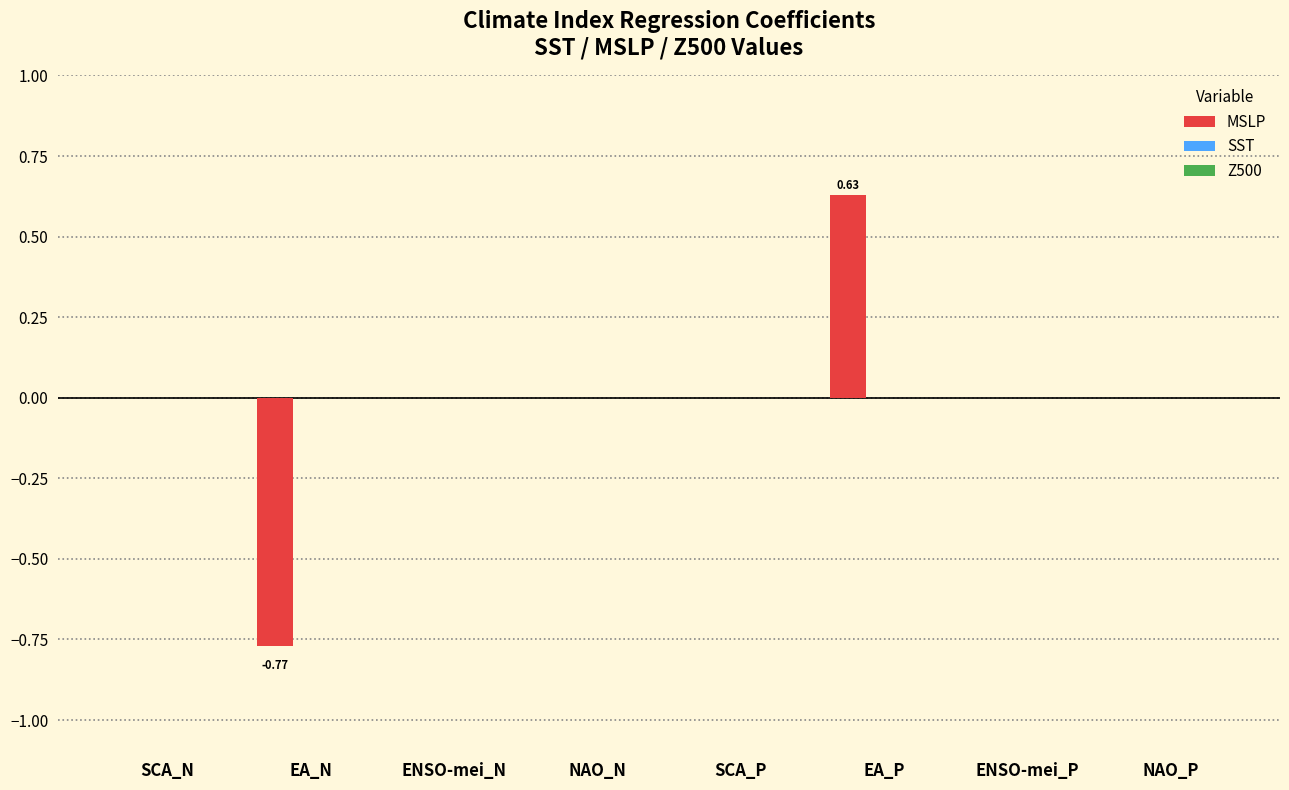

At which category does the chart reach its peak across all series?

EA_P